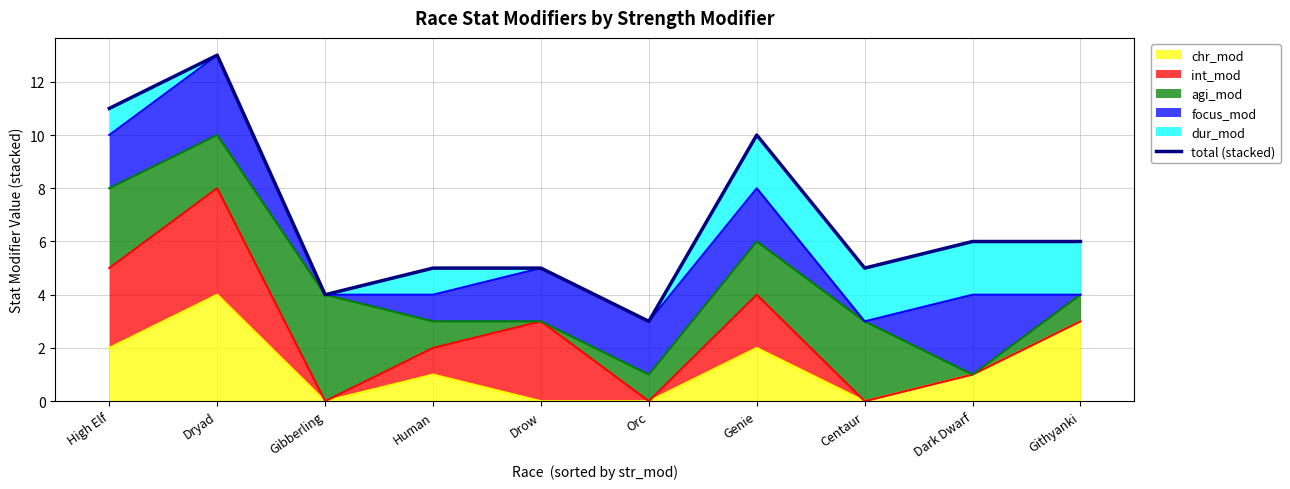

What is the maximum value shown in the chart?

13